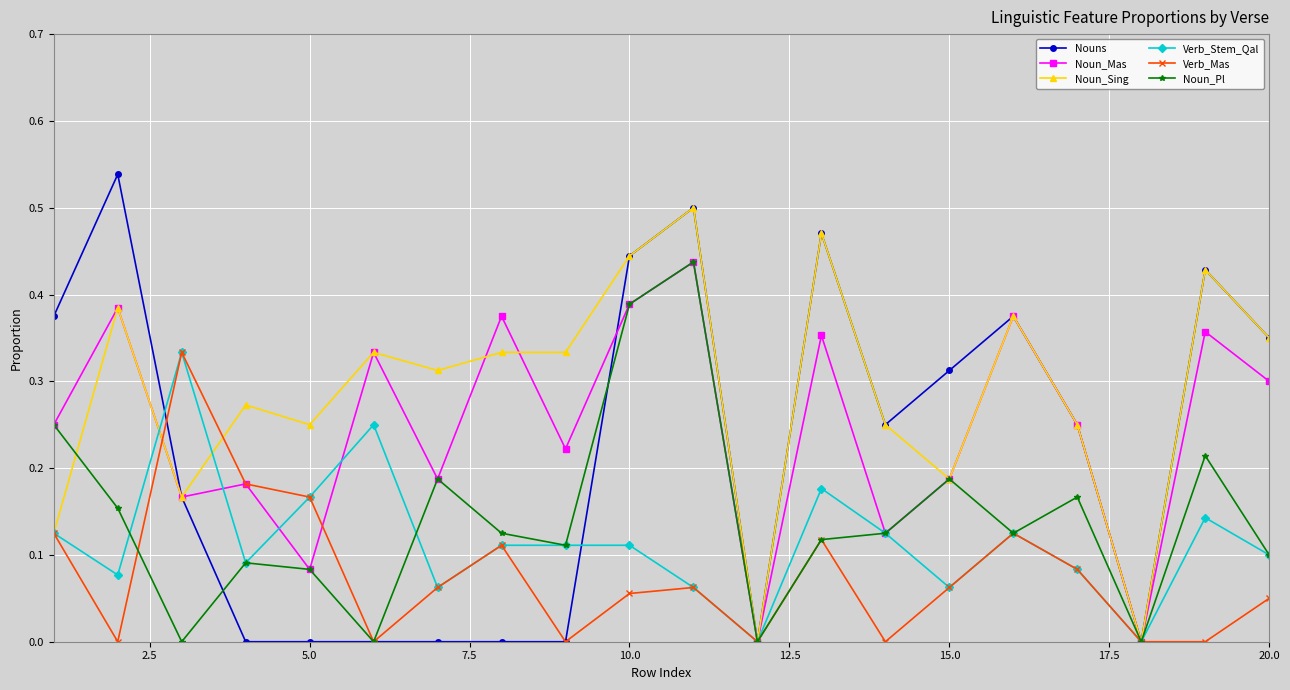

Which series has the widest spread of values?

Nouns